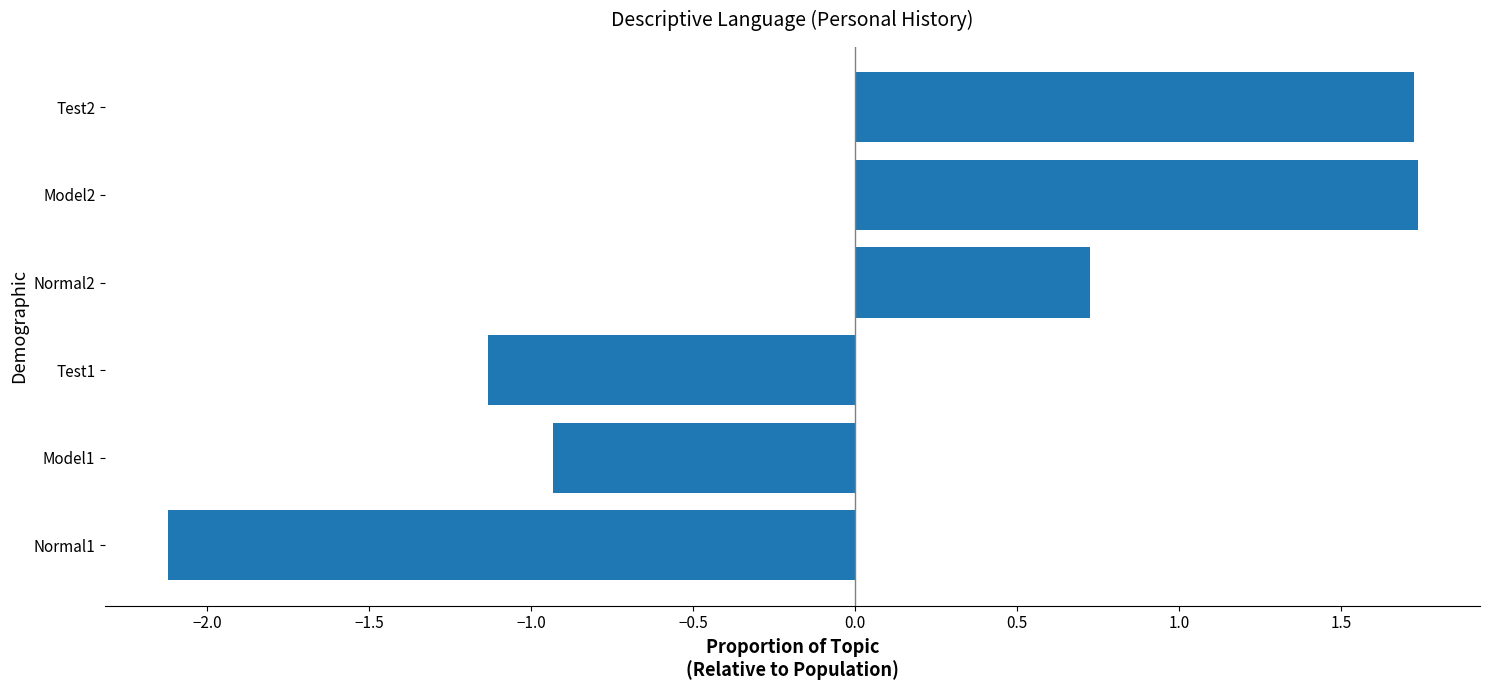

What is the change in value from Test1 to Model2?

+2.9